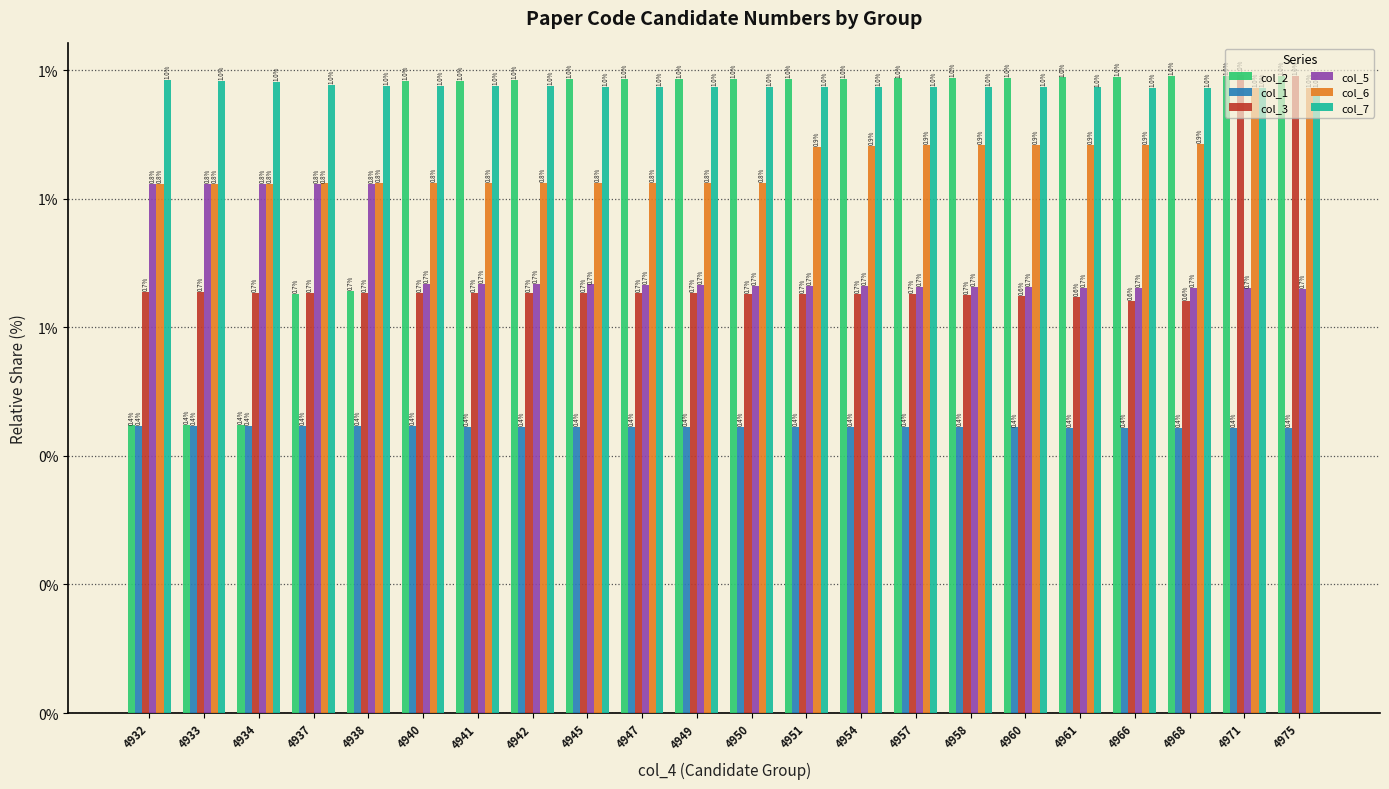

What is the difference between the second highest and minimum values in the col_6 series?

0.1